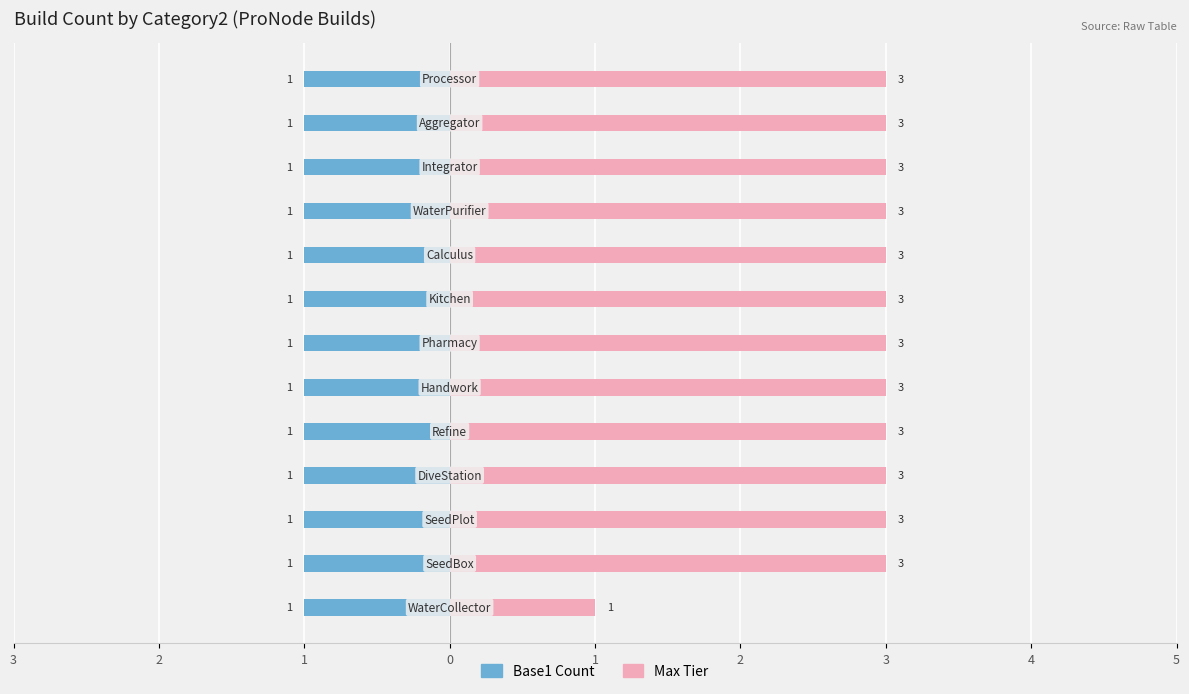

What are all the series names shown in the legend?

Base1 Count, Max Tier